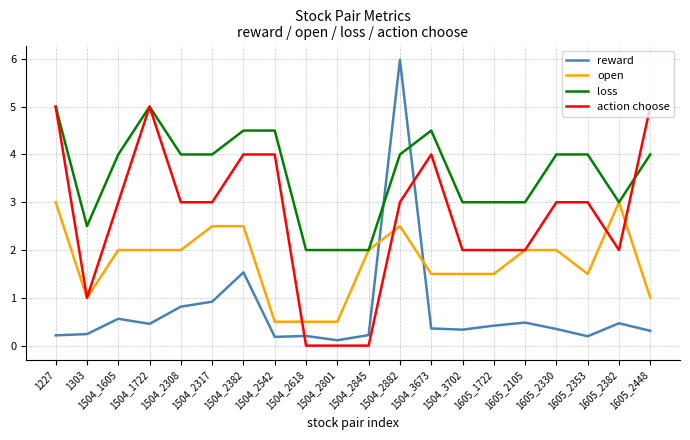

At which category does reward reach its first local peak?

1504_1605